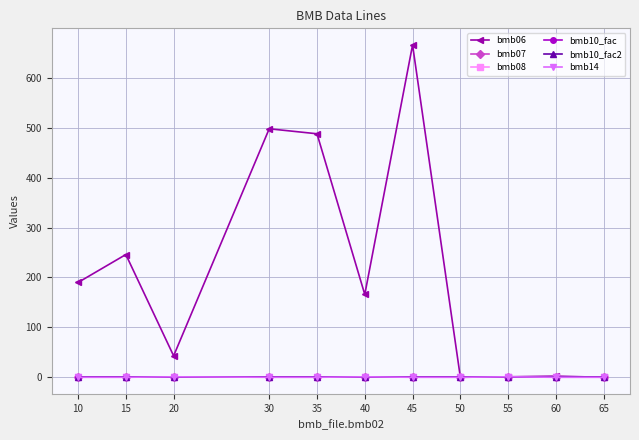

Which series has the largest range (max minus min)?

bmb06